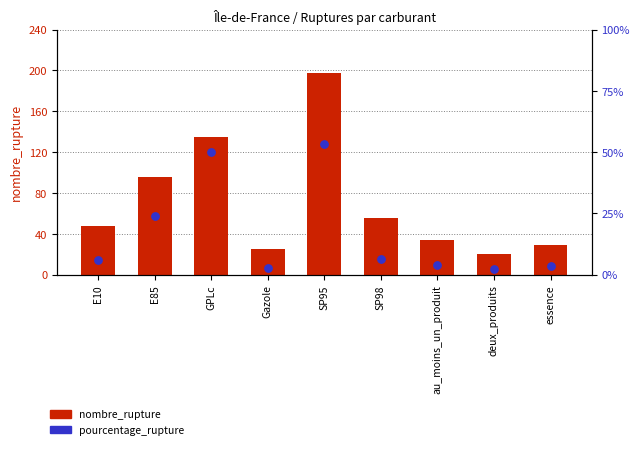

At how many categories does at least one series exceed 75?

3